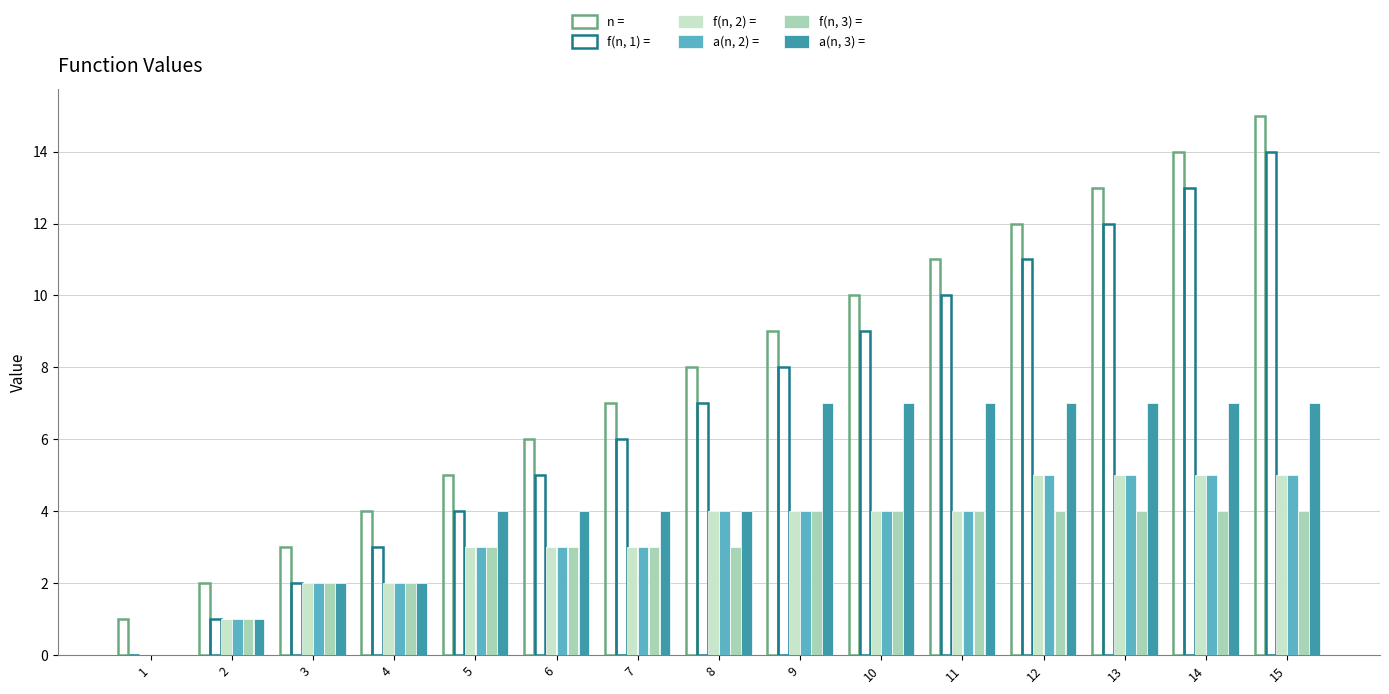

How many distinct data groups are displayed?

6